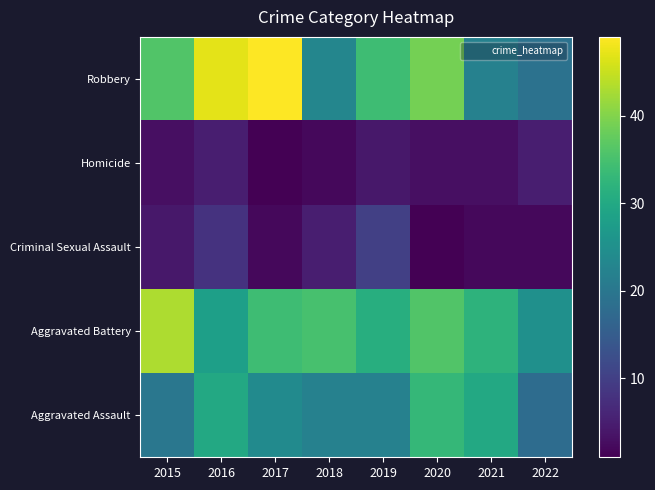

At 2019, list the series in order from smallest to largest.

Homicide, Criminal Sexual Assault, Aggravated Assault, Aggravated Battery, Robbery